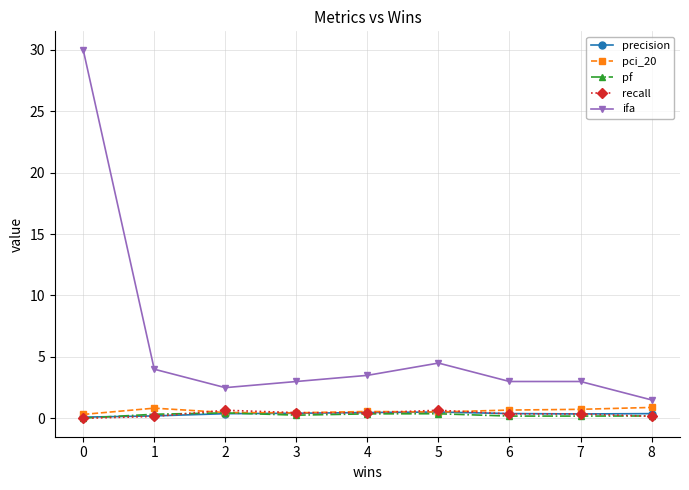

What is the approximate value of precision at 6?

0.4